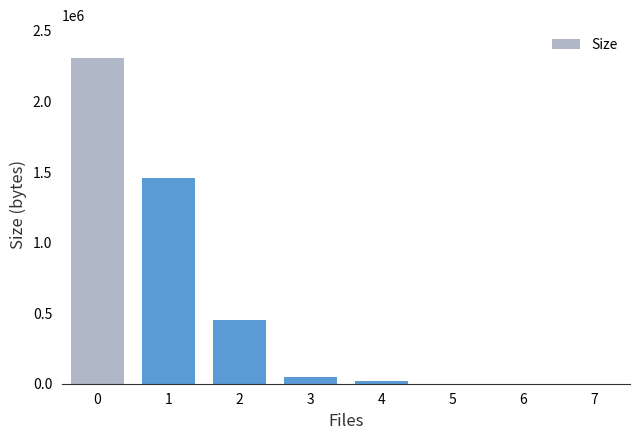

Is it true that the value at 1 is 2104724?

False